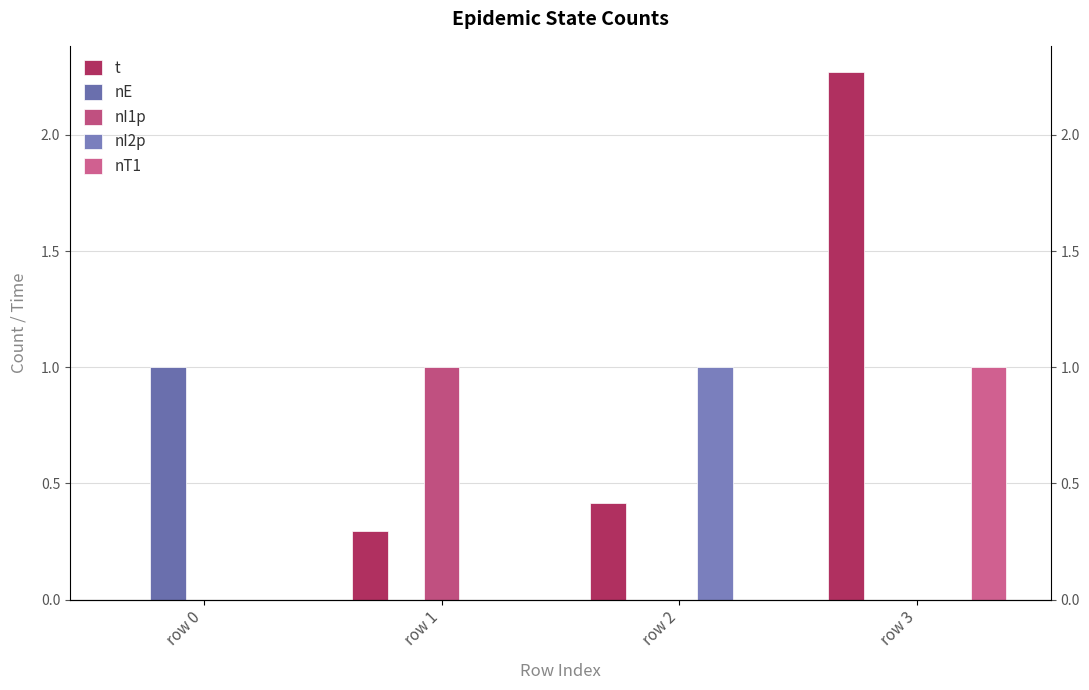

Reading left to right, what are all the values shown in this chart?

t: row 0=0.0	row 1=0.3	row 2=0.4	row 3=2.3
nE: row 0=1.0	row 1=0.0	row 2=0.0	row 3=0.0
nI1p: row 0=0.0	row 1=1.0	row 2=0.0	row 3=0.0
nI2p: row 0=0.0	row 1=0.0	row 2=1.0	row 3=0.0
nT1: row 0=0.0	row 1=0.0	row 2=0.0	row 3=1.0